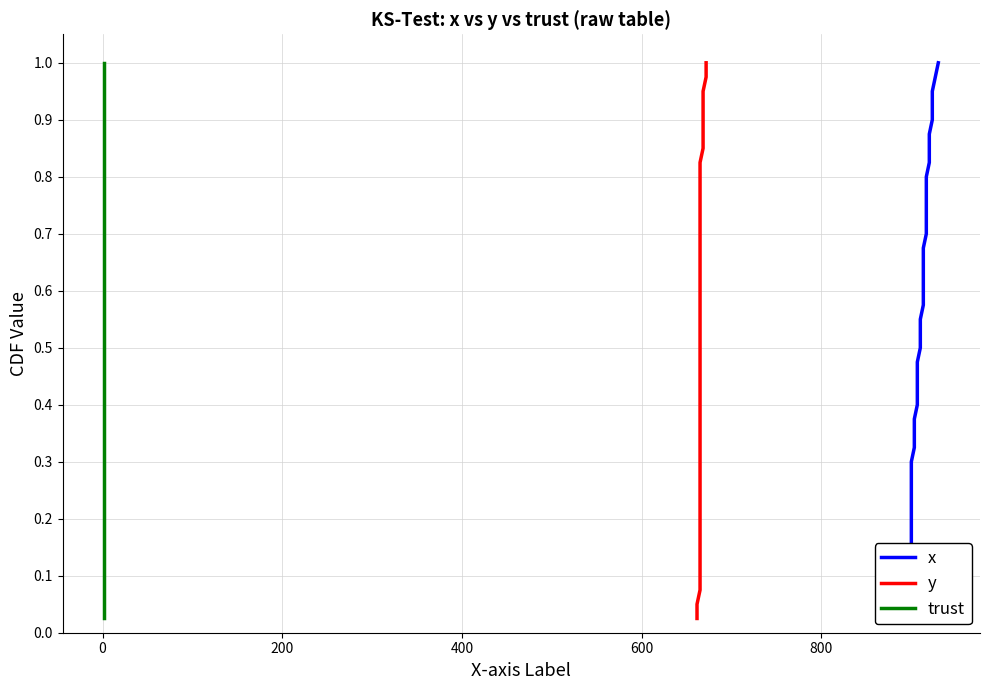

Does the chart display data point markers on the line(s)?

No